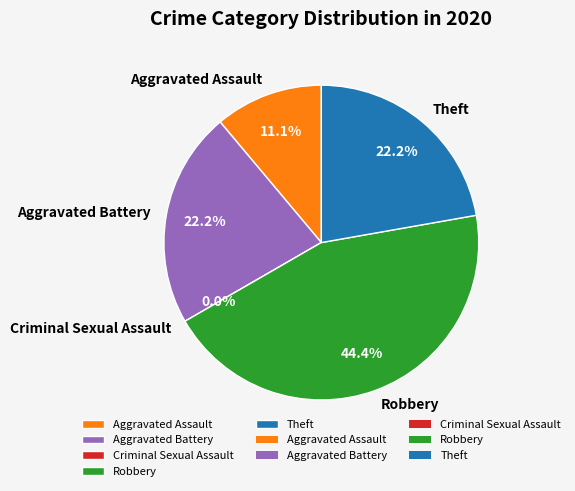

Does Theft account for over 50% of the chart?

No